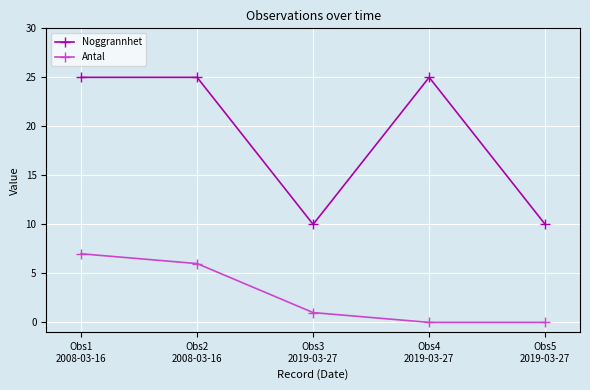

True or false: Antal has more than 2 points higher than both neighbors.

False